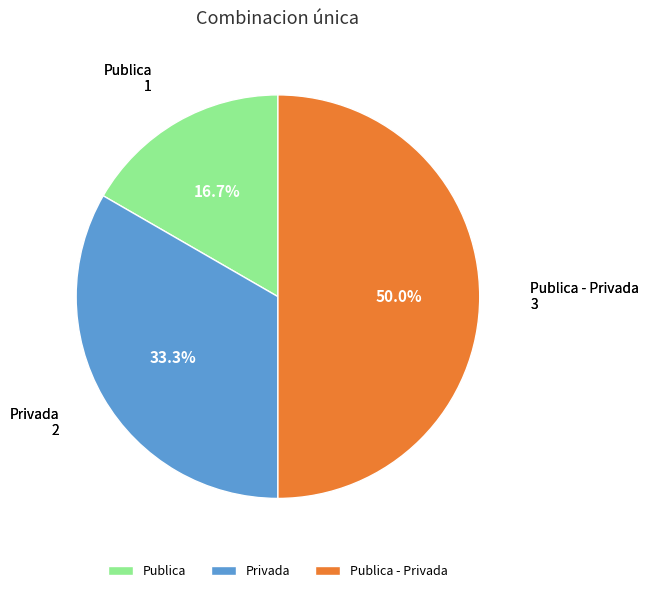

True or false: Publica accounts for 17% of the total.

True